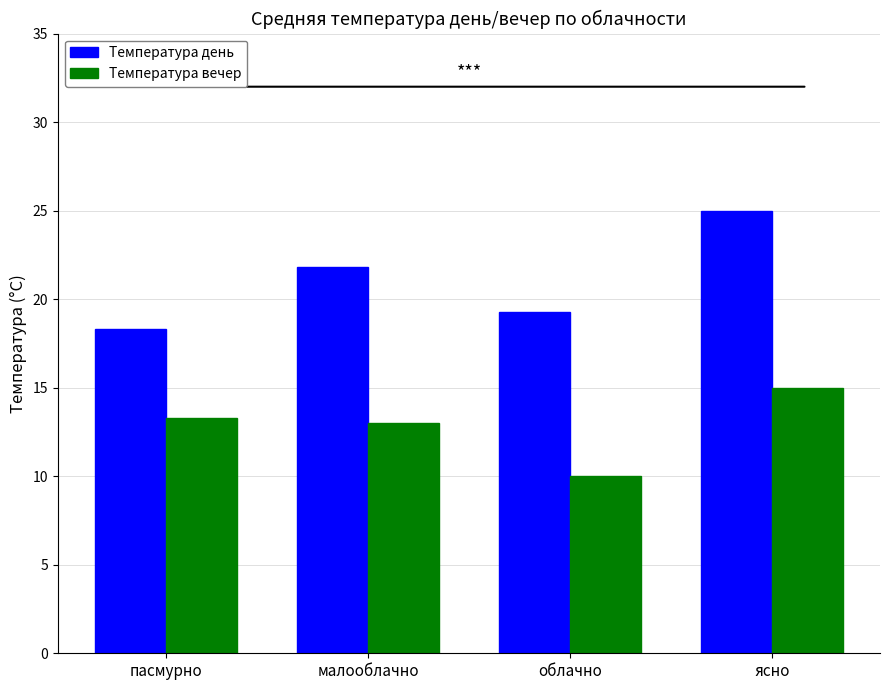

What is the total value across all series at пасмурно?

31.6